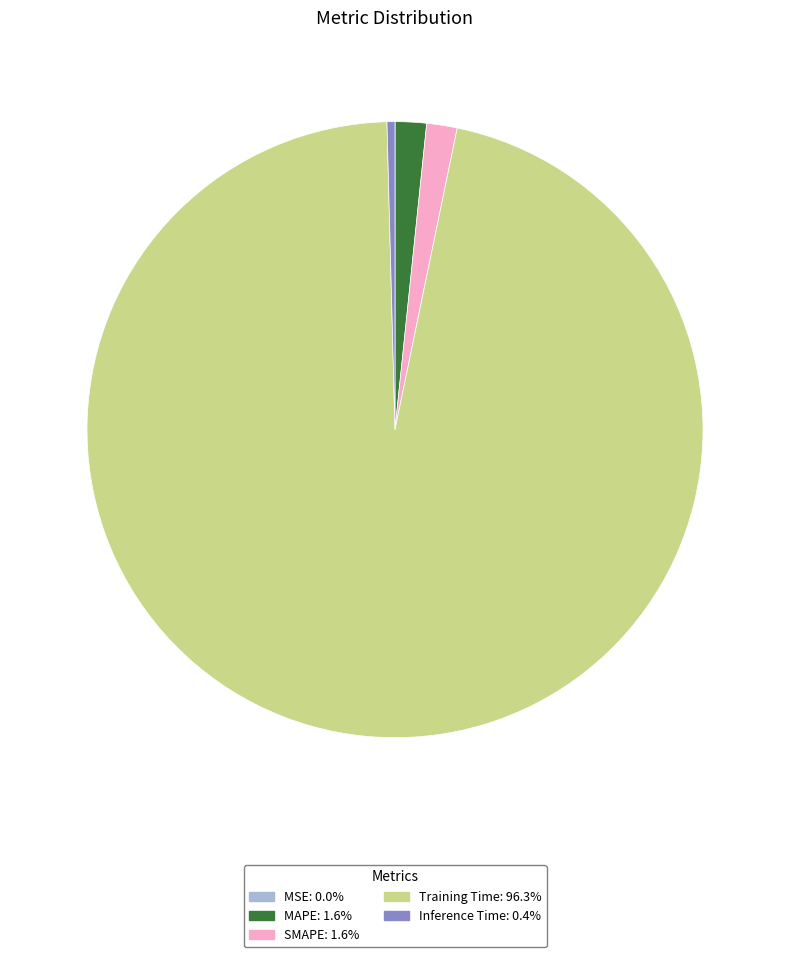

What is the largest slice in the pie chart?

Training Time